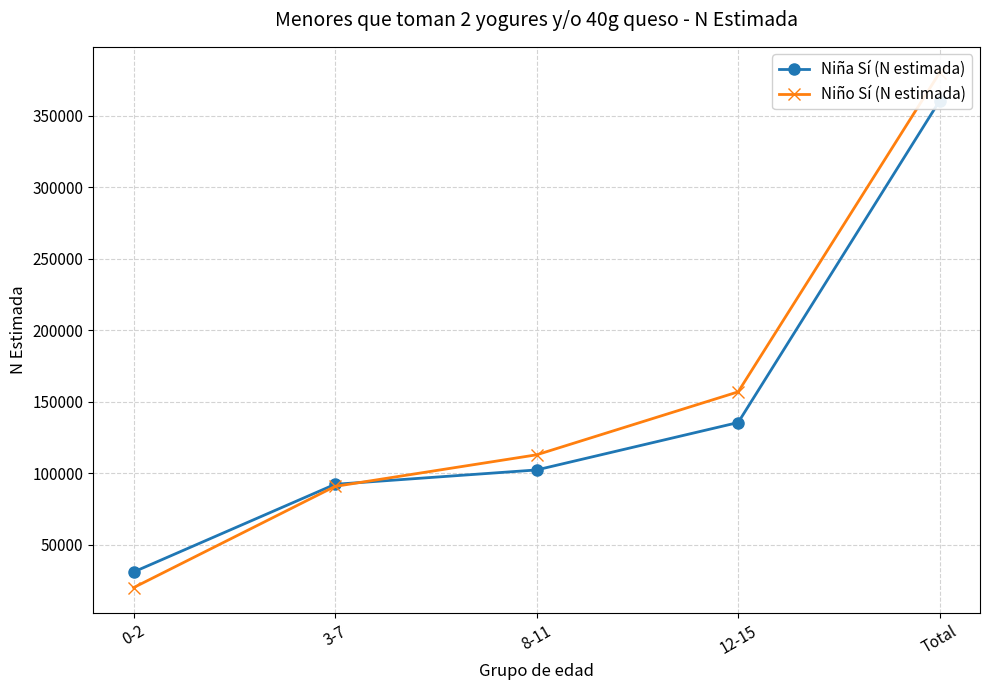

Reading left to right, what are all the values shown in this chart?

Niña Sí (N estimada): 0-2=30797	3-7=92127	8-11=102175	12-15=135349	Total=360446
Niño Sí (N estimada): 0-2=19861	3-7=90677	8-11=112769	12-15=156800	Total=380108